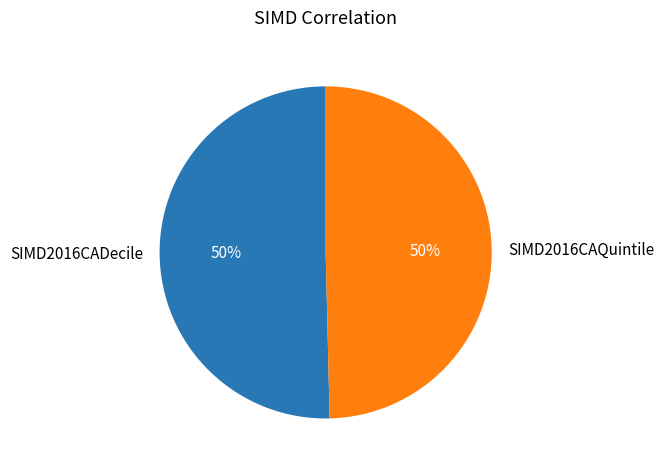

The SIMD2016CAQuintile slice represents 50% of the pie. True or false?

True